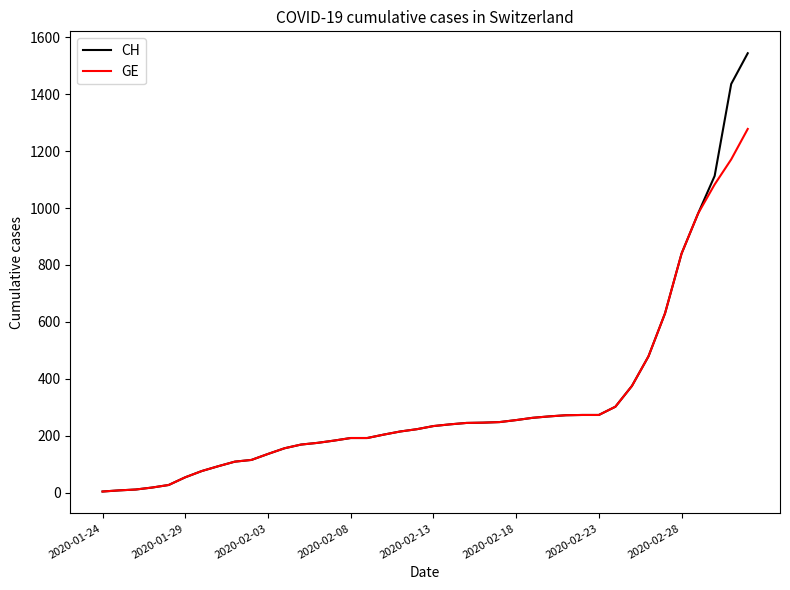

Rank the series by their average value, from lowest to highest.

GE, CH